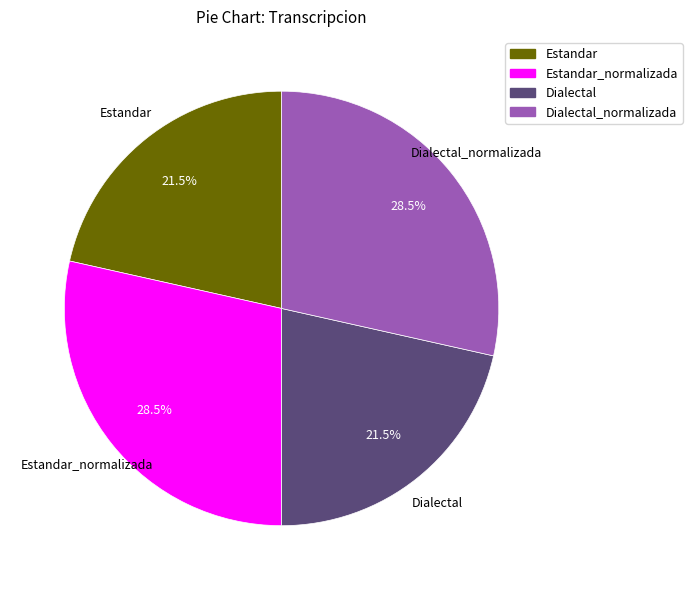

Is there a majority slice in this chart?

No